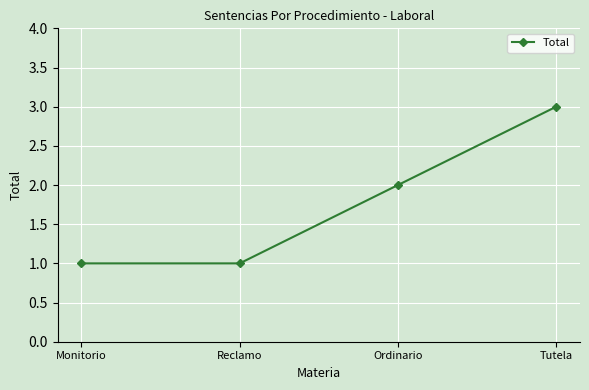

What is the value of the 3rd point from the left?

2